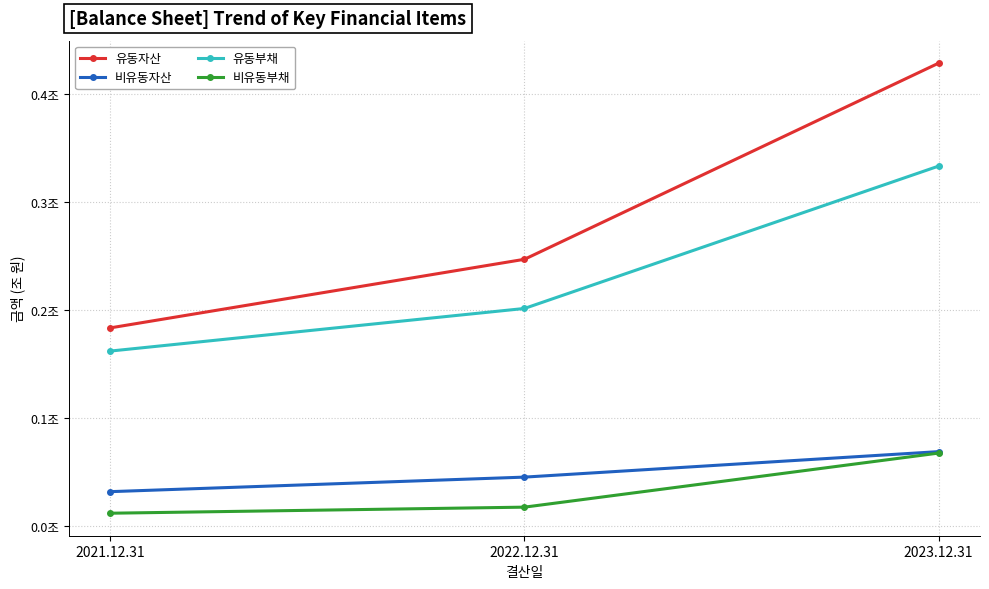

Does the chart have visible grid lines?

Yes